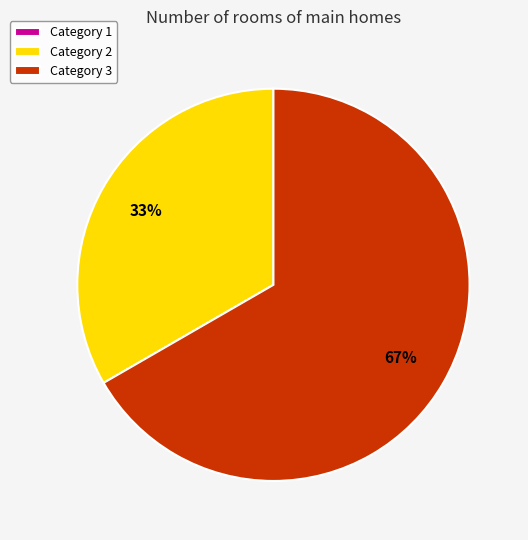

True or false: Category 2 accounts for 33% of the total.

True